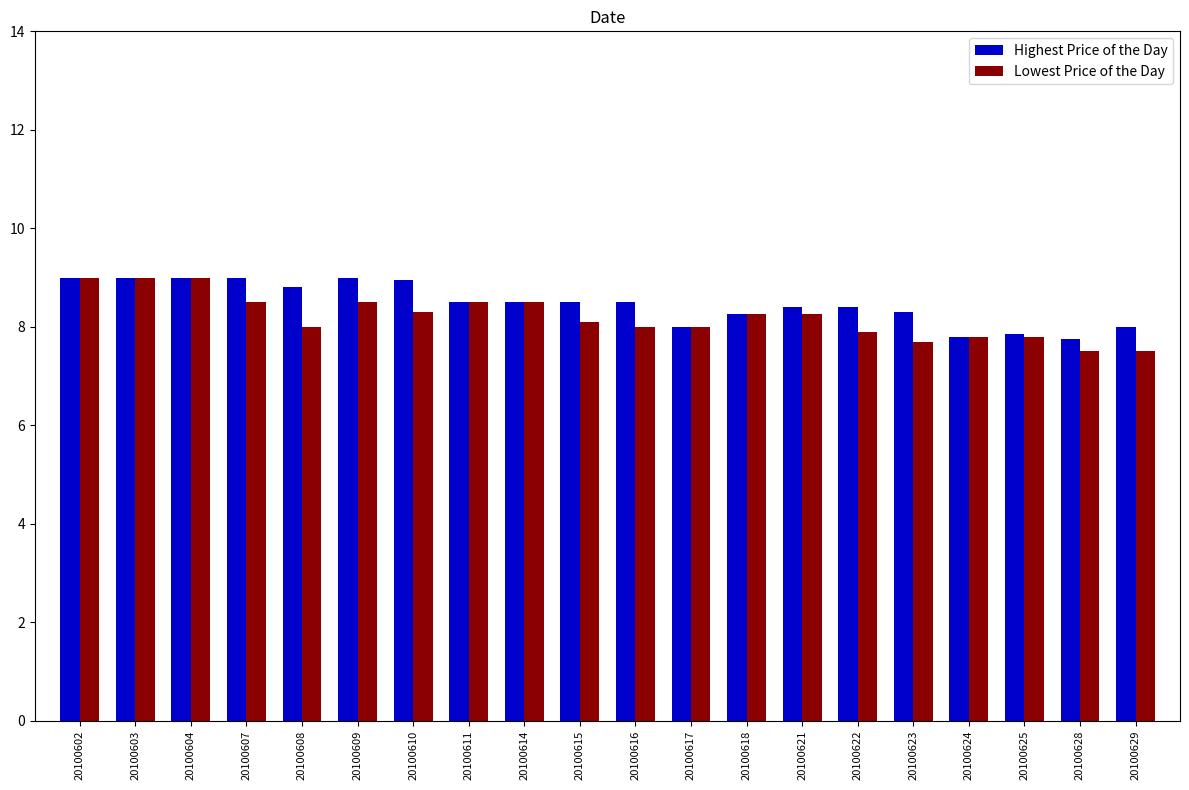

What is the total value across all series at 20100603?

18.0